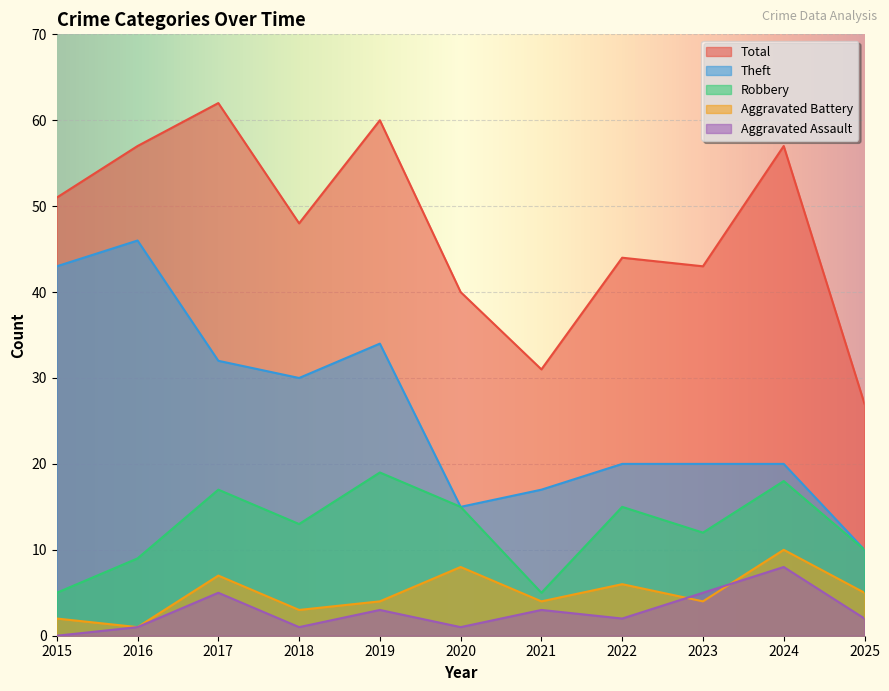

How many lines are shown in the chart?

5